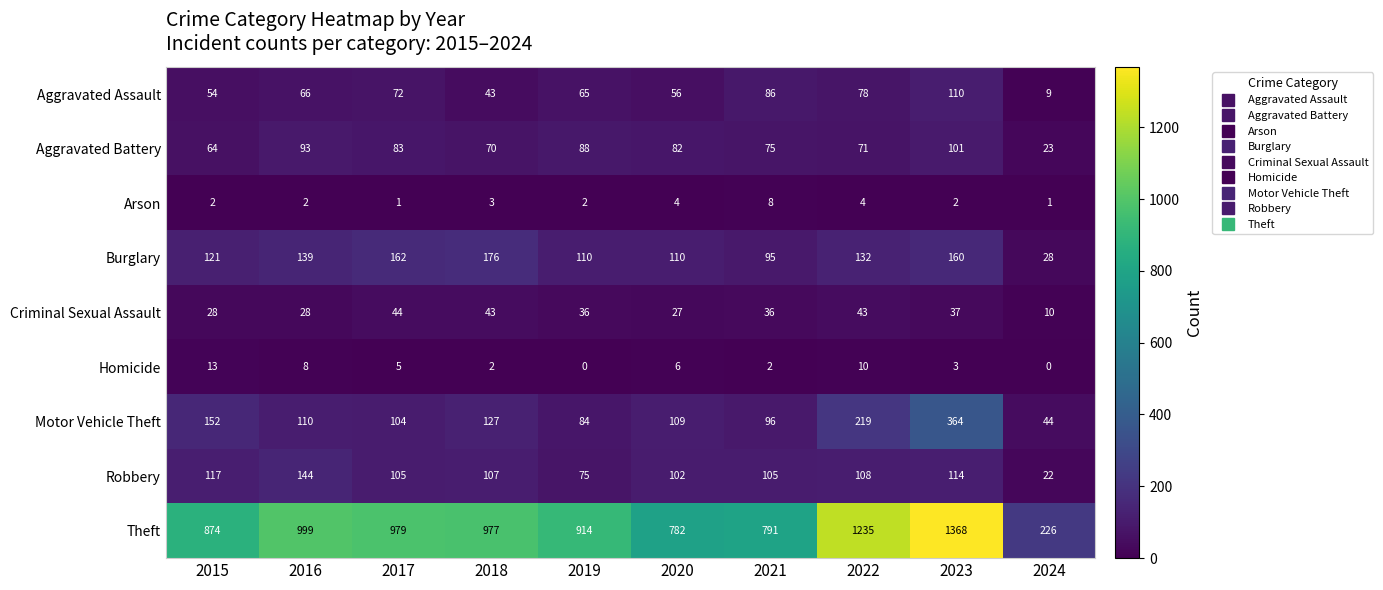

Is the value of Theft at 2019 greater than the value of Aggravated Assault at 2023?

Yes